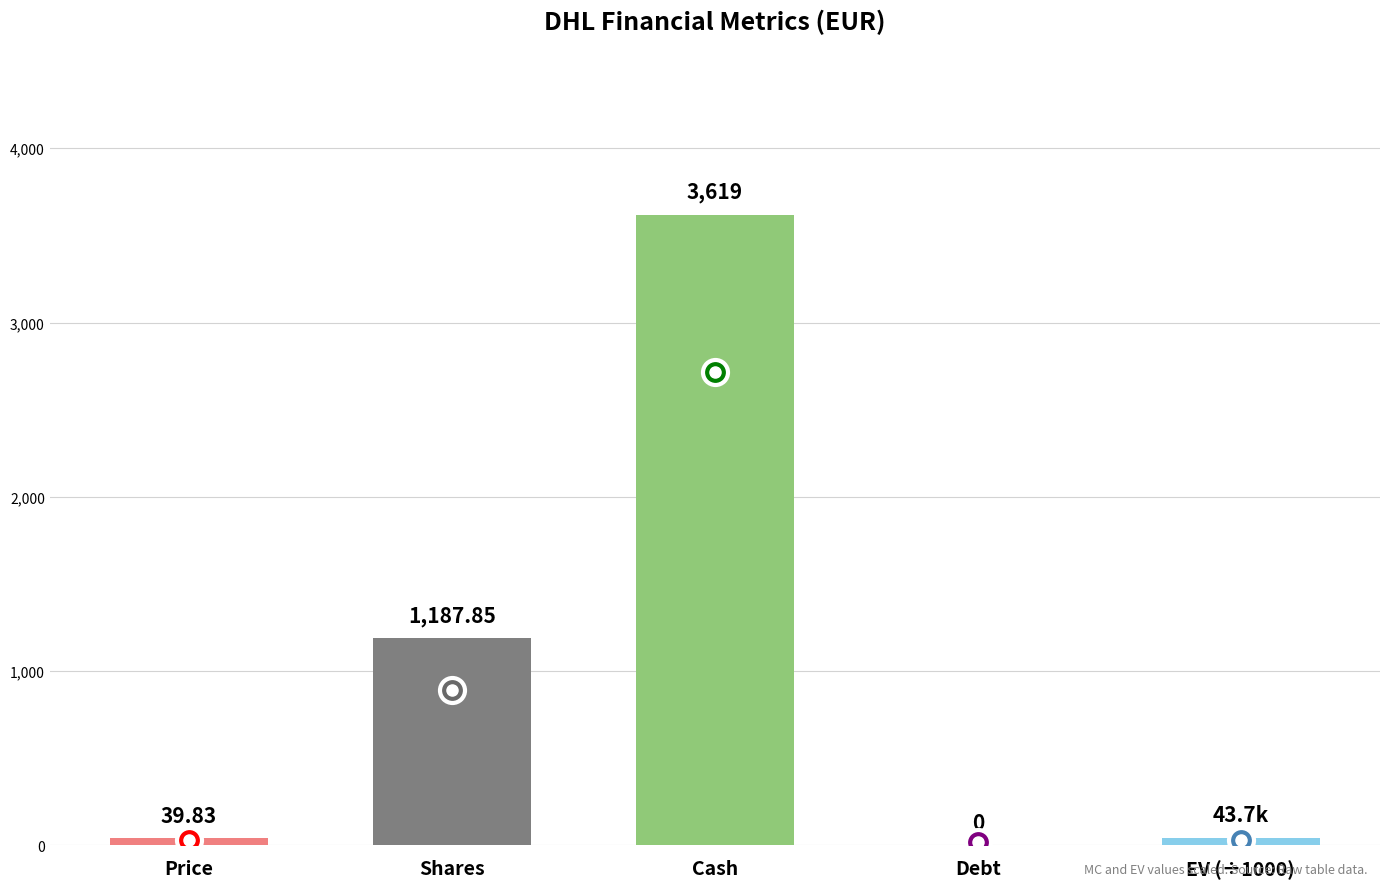

Where is the data nearest to the value 1809?

Shares